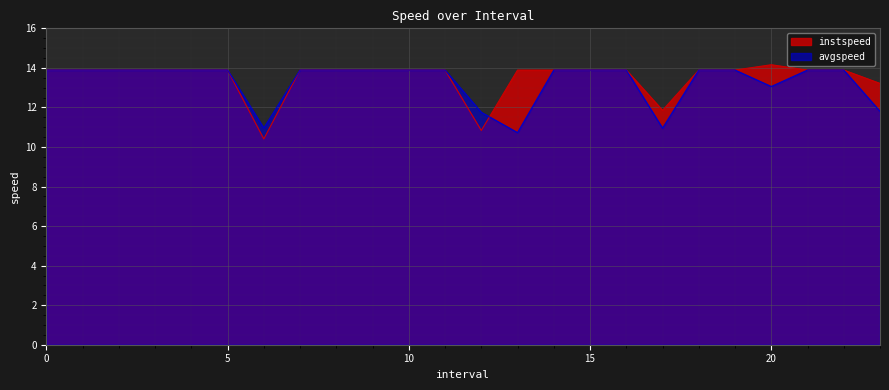

Between which two adjacent categories do instspeed and avgspeed first intersect?

12 and 13